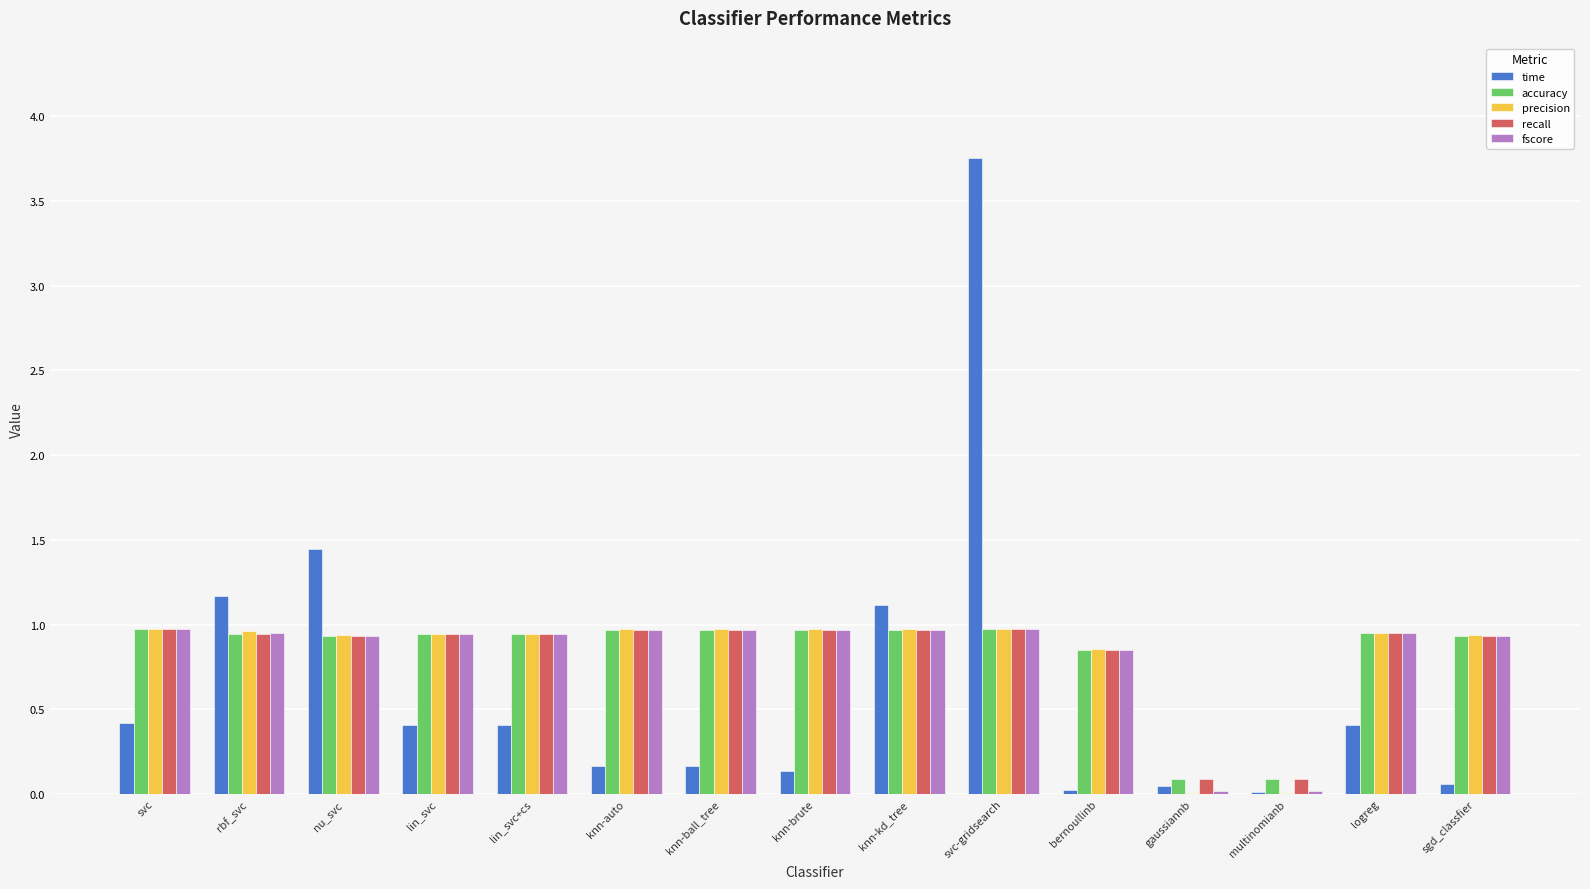

Is the value of accuracy at bernoullinb greater than the value of time at sgd_classfier?

Yes